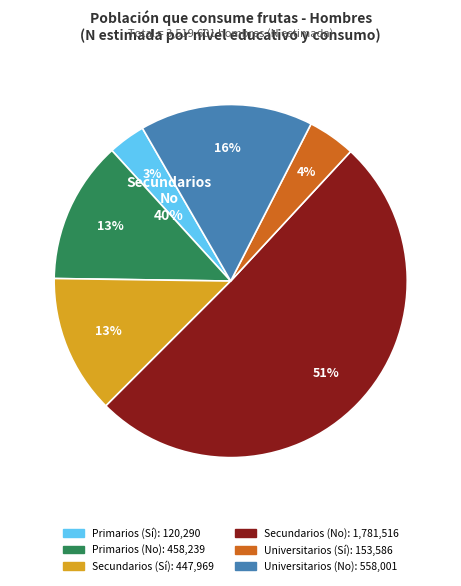

Which category has the smallest portion of the pie?

Primarios (Sí)